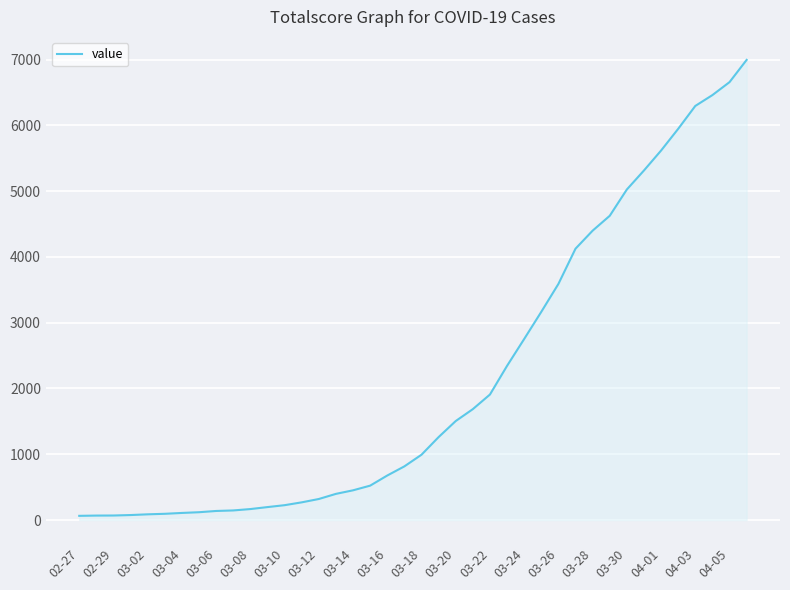

What is the difference between the maximum and minimum values?

6931